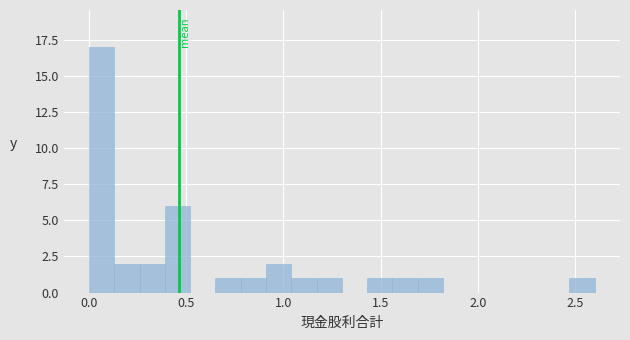

Around what value on the x-axis is the tallest bar? Give the approximate position of its centre, as read against the axis.

0.05